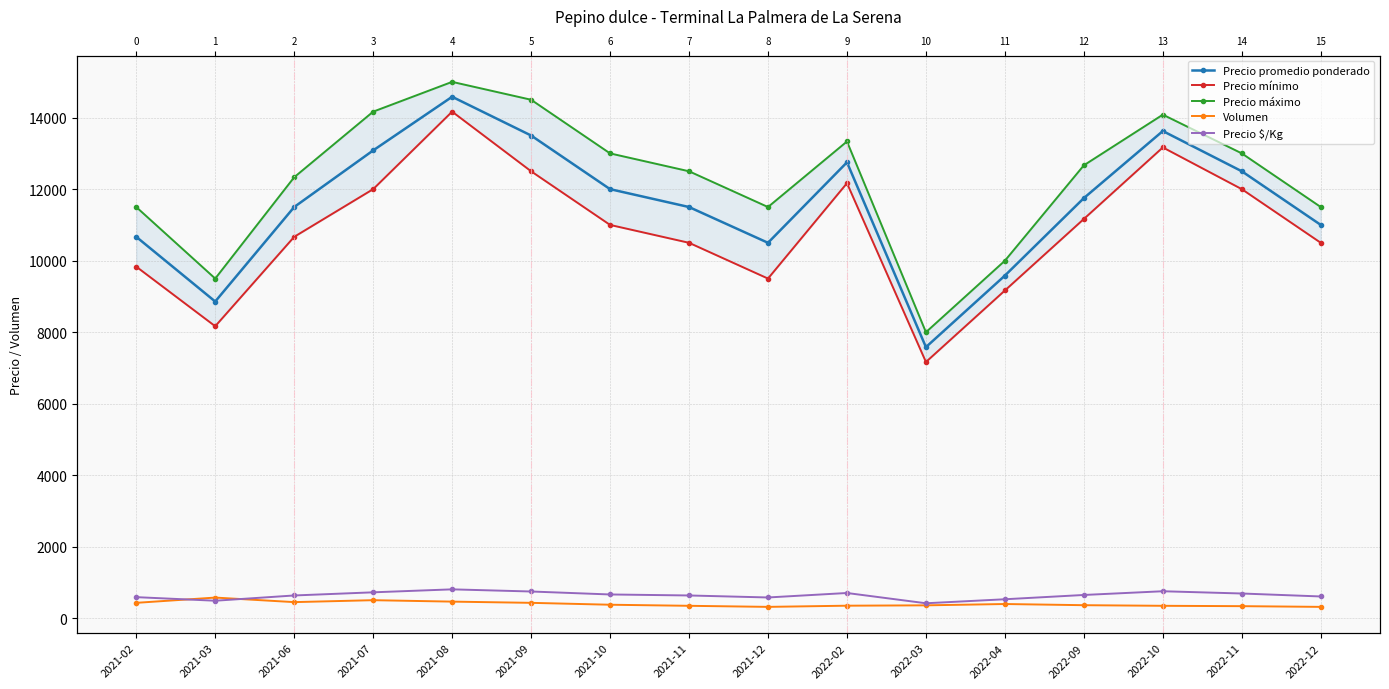

True or false: Precio máximo and Volumen cross at least once.

False